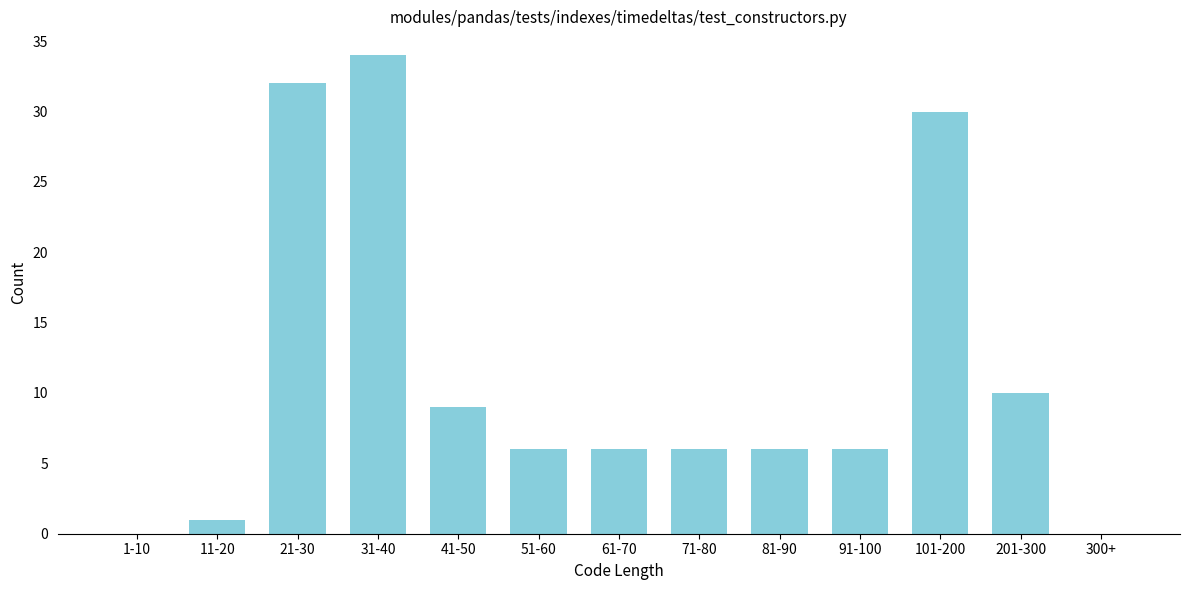

Reading right to left, list all the values displayed in this chart.

300+=0	201-300=10	101-200=30	91-100=6	81-90=6	71-80=6	61-70=6	51-60=6	41-50=9	31-40=34	21-30=32	11-20=1	1-10=0